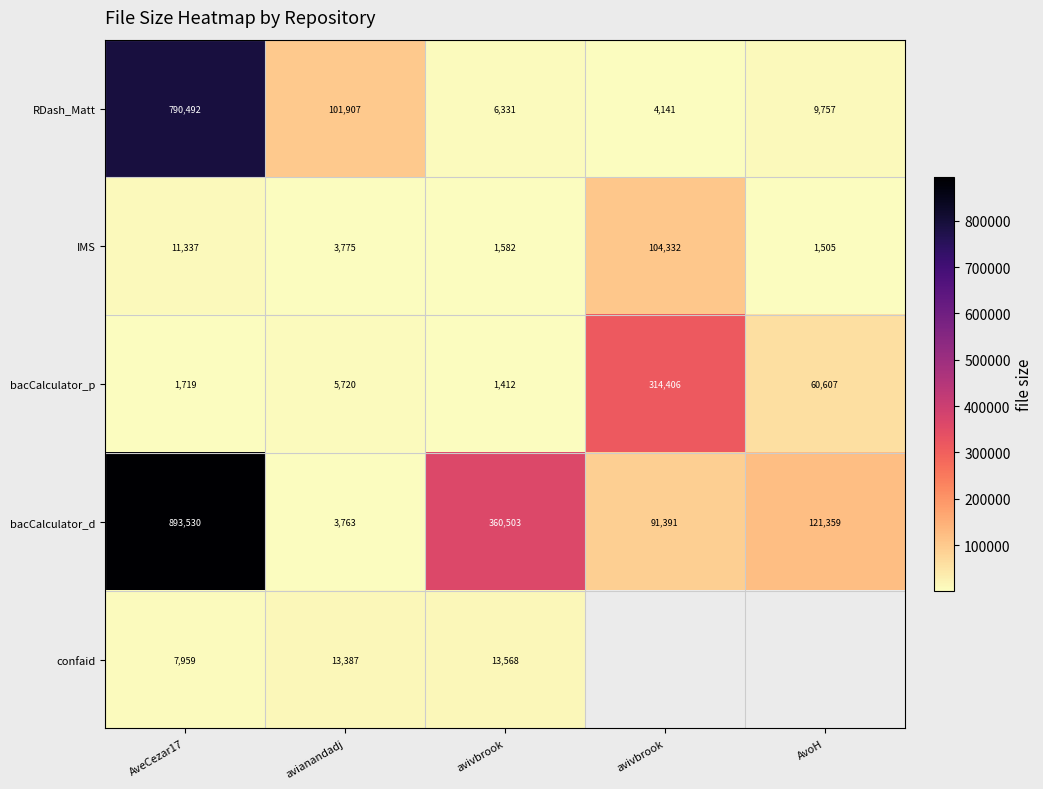

The value of IMS at avianandadj is 3775.0. True or false?

True